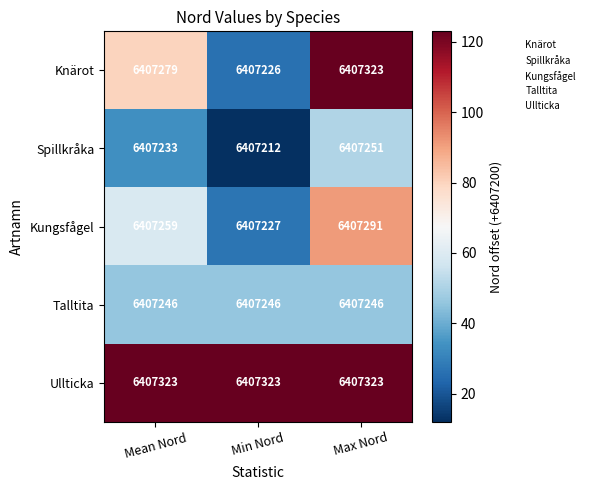

List the labels in order of Spillkråka value, largest first.

Max Nord, Mean Nord, Min Nord